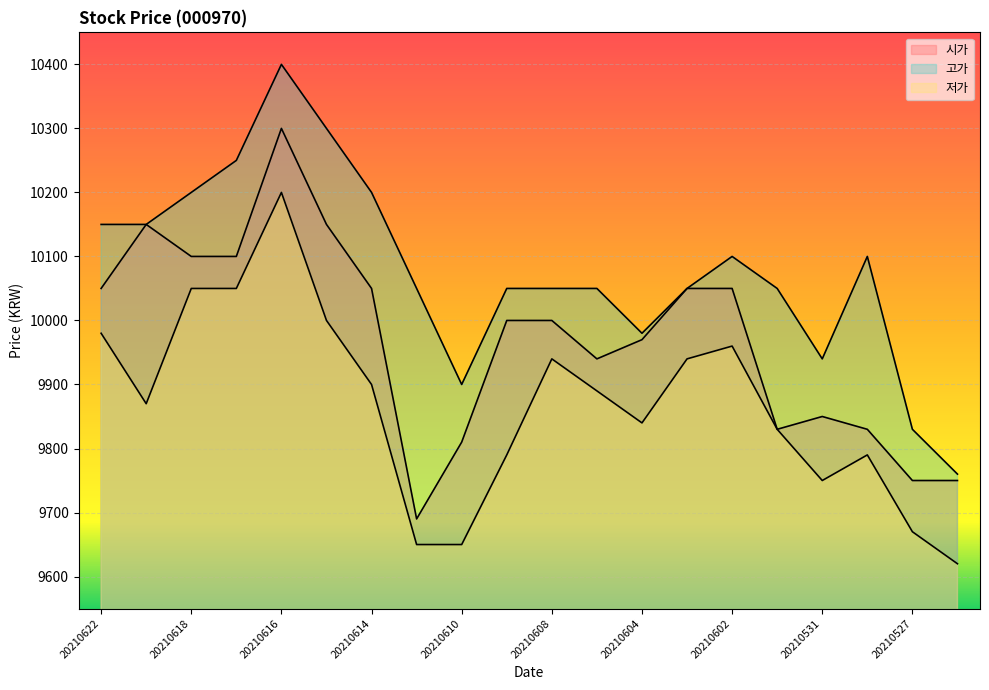

What is the difference between the maximum and minimum values in the 저가 series?

580